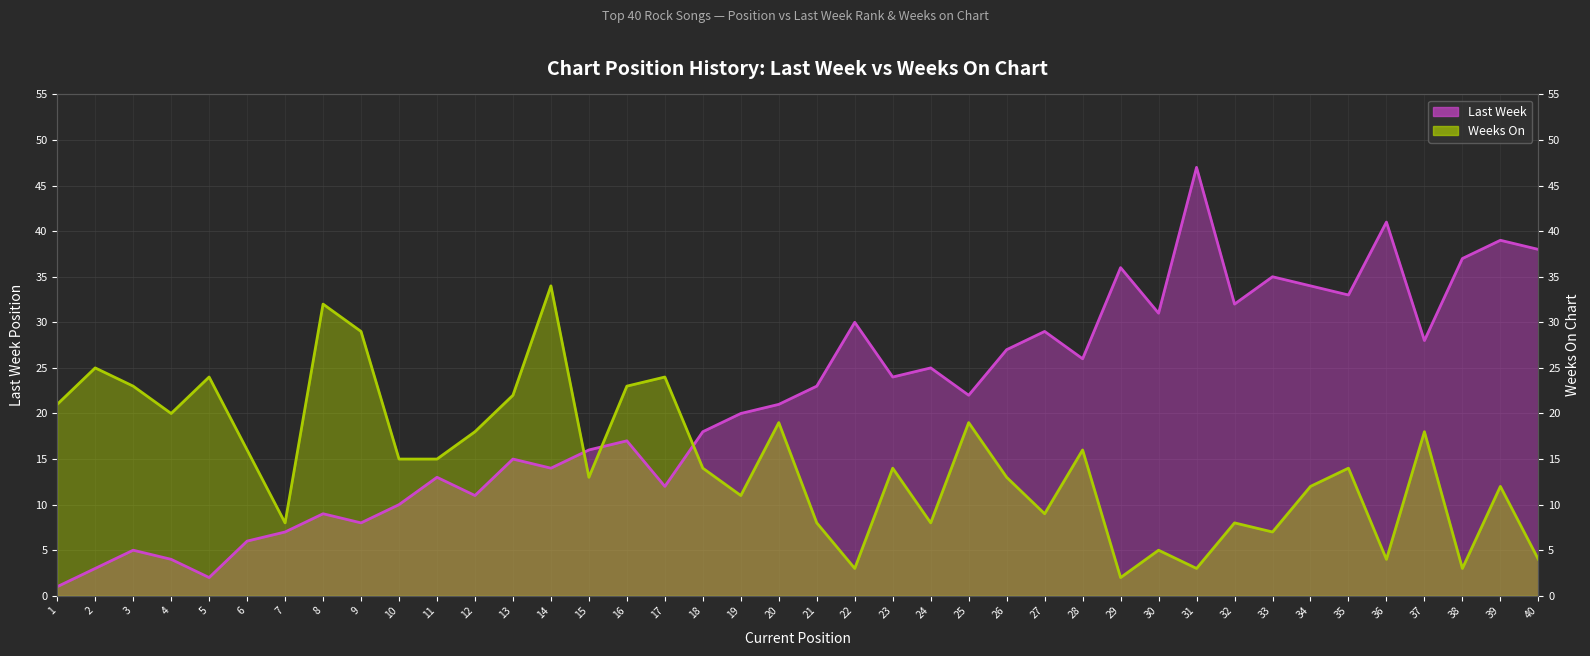

Reading left to right, extract all data points from this chart.

Last Week: 1	3	5	4	2	6	7	9	8	10	13	11	15	14	16	17	12	18	20	21	23	30	24	25	22	27	29	26	36	31	47	32	35	34	33	41	28	37	39	38
Weeks On: 21	25	23	20	24	16	8	32	29	15	15	18	22	34	13	23	24	14	11	19	8	3	14	8	19	13	9	16	2	5	3	8	7	12	14	4	18	3	12	4